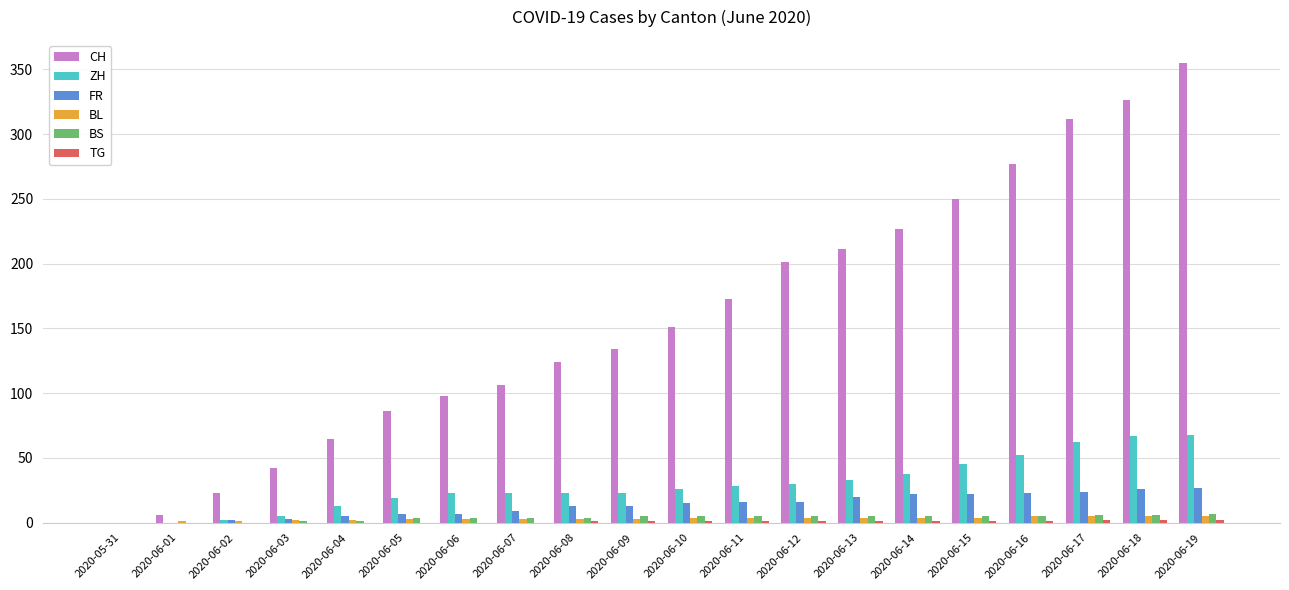

Which series changed the most between 2020-05-31 and 2020-06-04?

CH